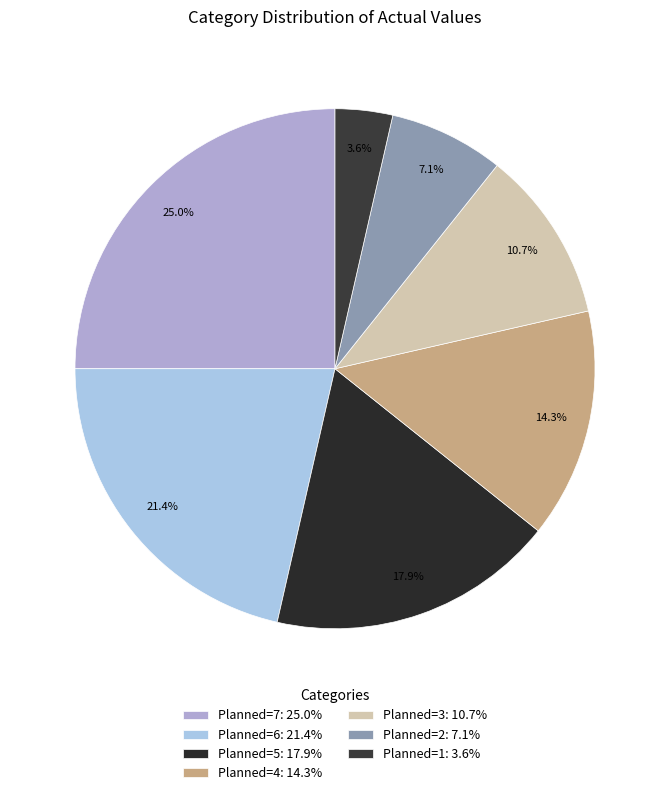

How many segments does this pie chart have?

7